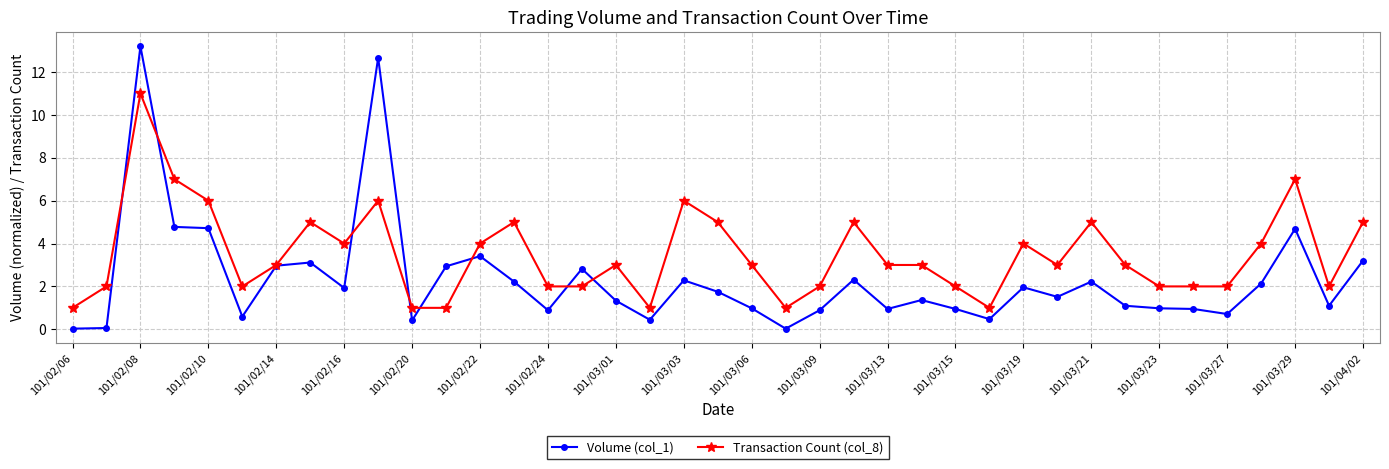

Rank the series by their average value, from lowest to highest.

Volume (col_1), Transaction Count (col_8)